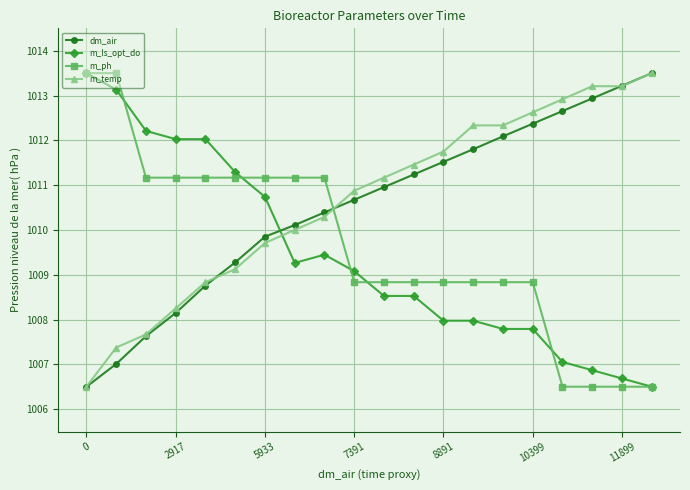

How many intersections are there between m_temp and m_ph?

1